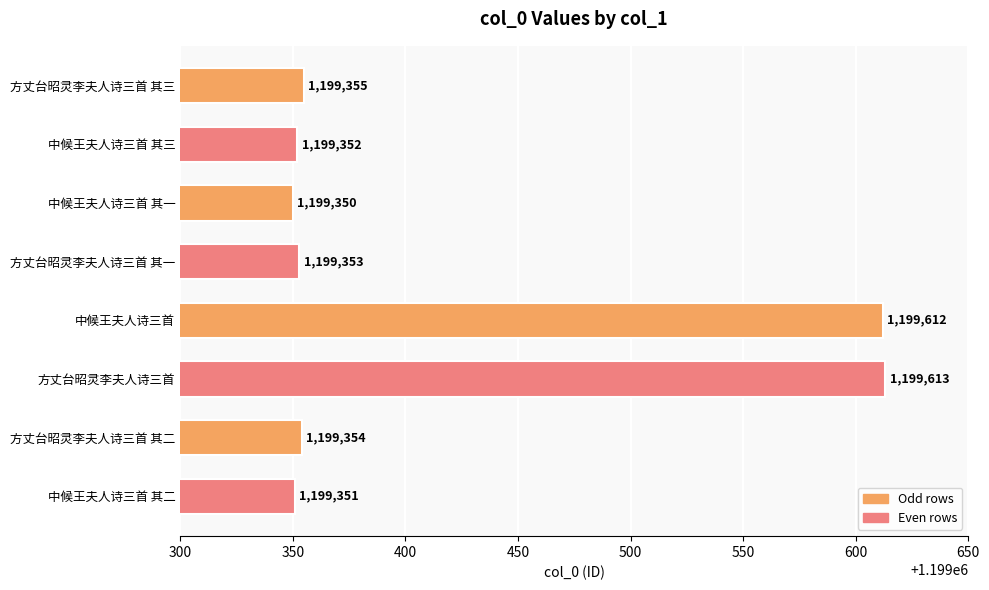

At which label is the value closest to 1199481?

方丈台昭灵李夫人诗三首 其三